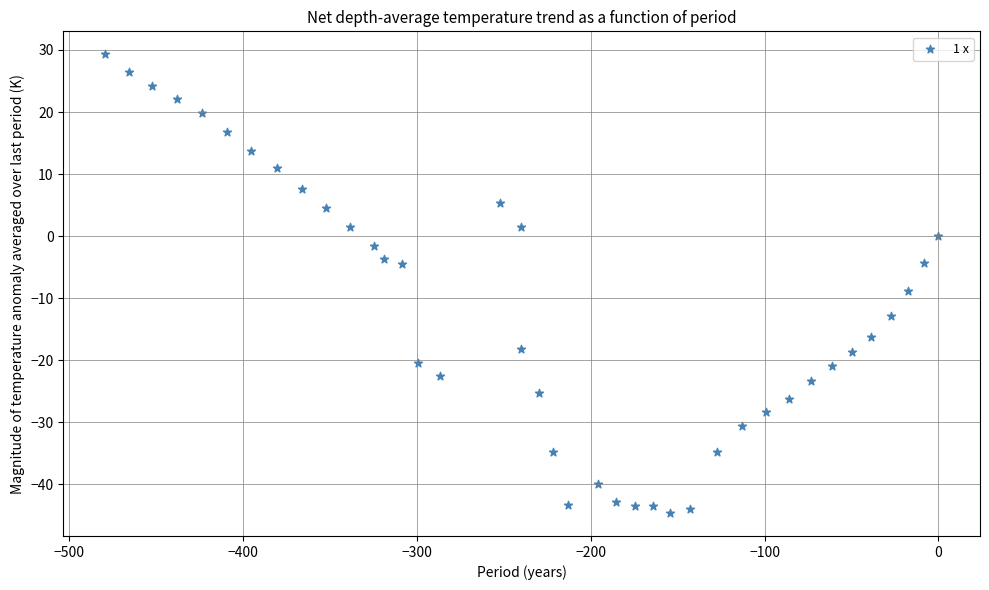

What is the range of Y values (max minus min)?

73.9